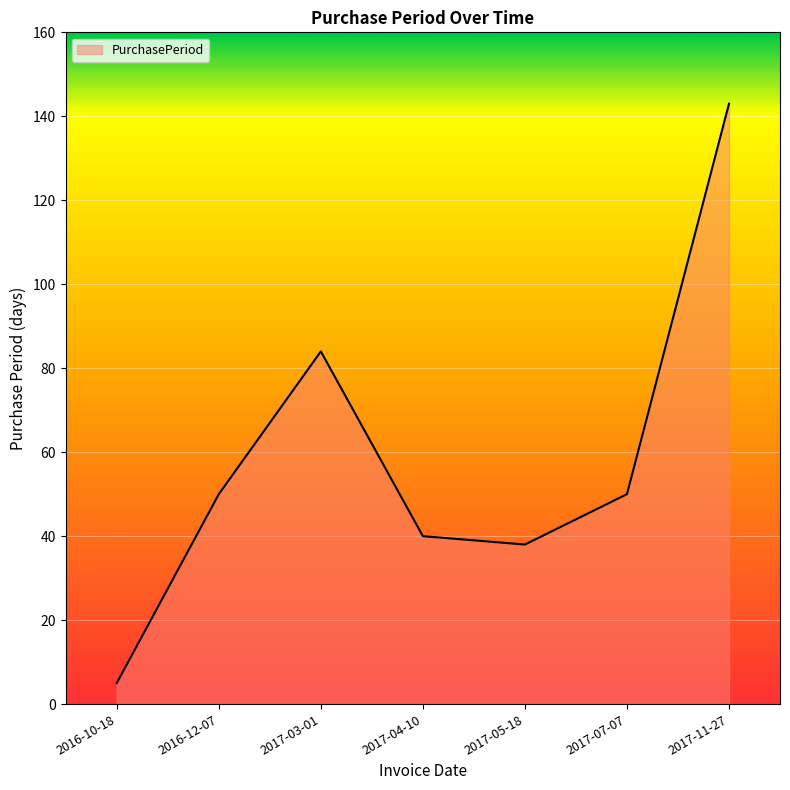

The value at 2017-11-27 is 255. True or false?

False